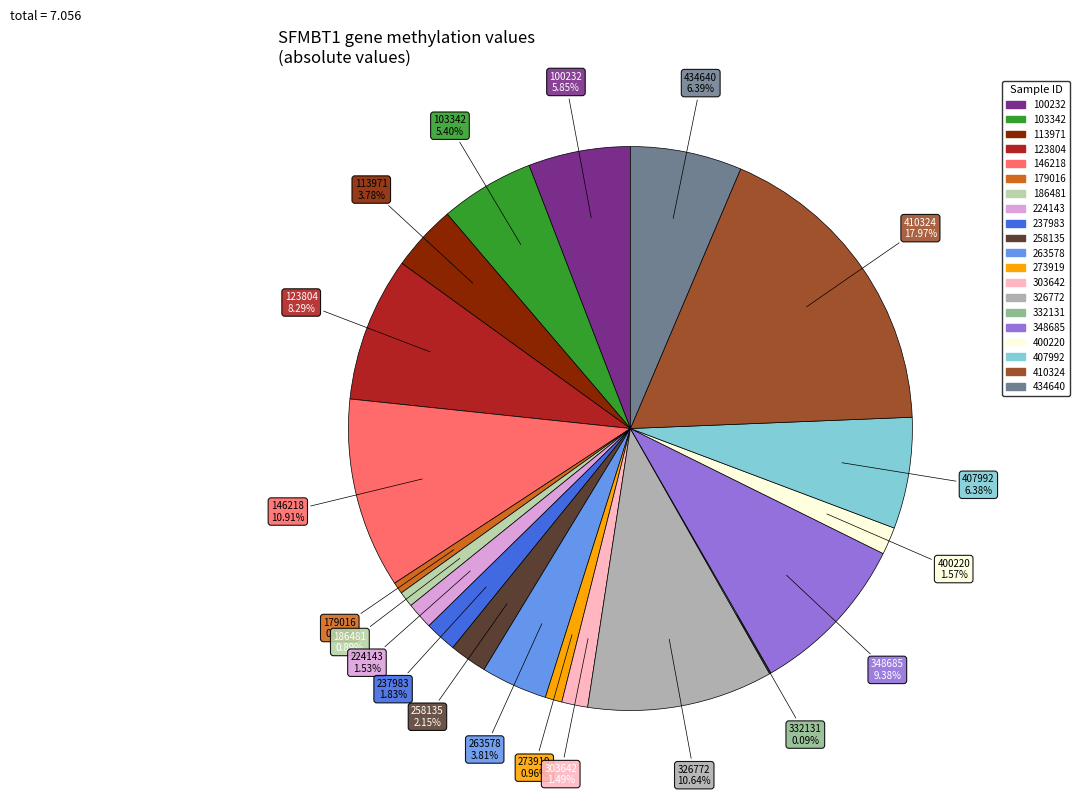

How much of the chart is everything except 258135?

97.8%